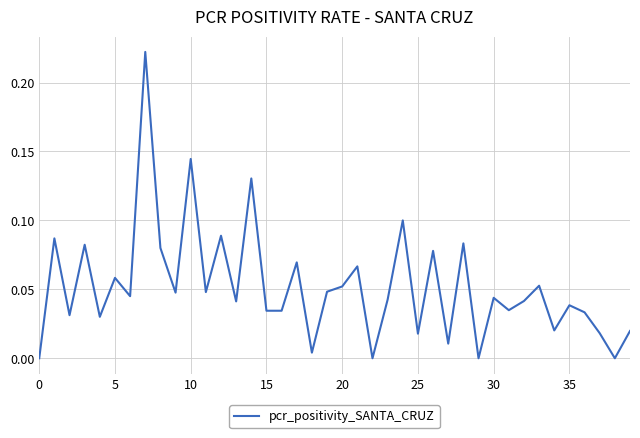

The chart shows a value of 0.1 at 30. True or false?

False